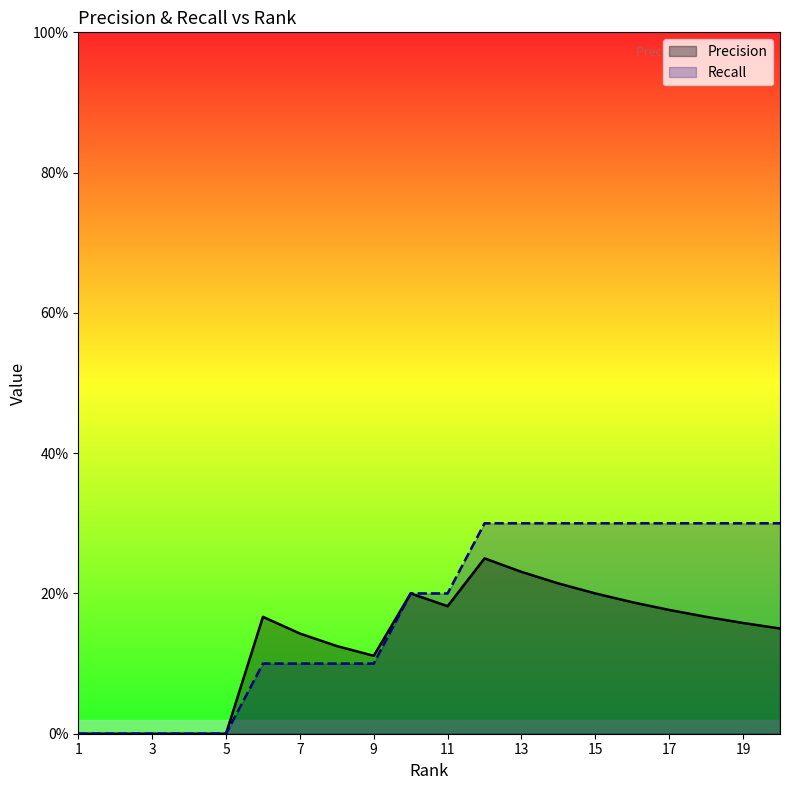

How many distinct data groups are displayed?

2